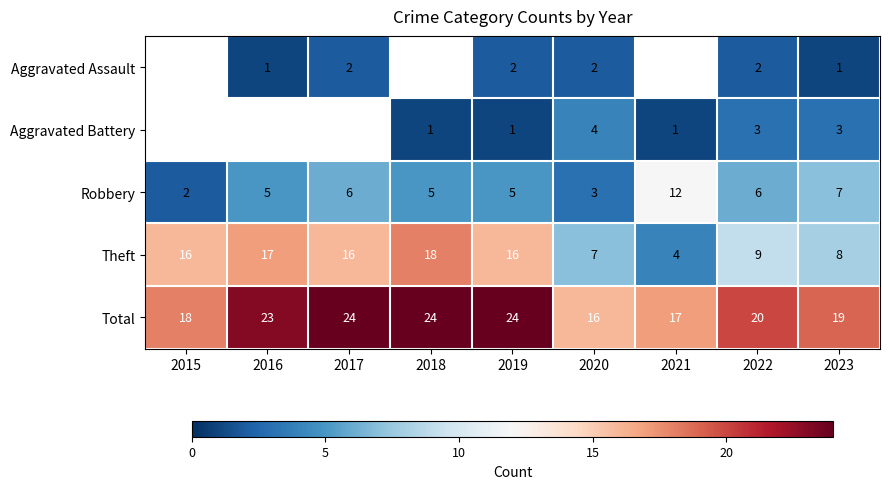

What is the minimum value shown in the chart?

1.0